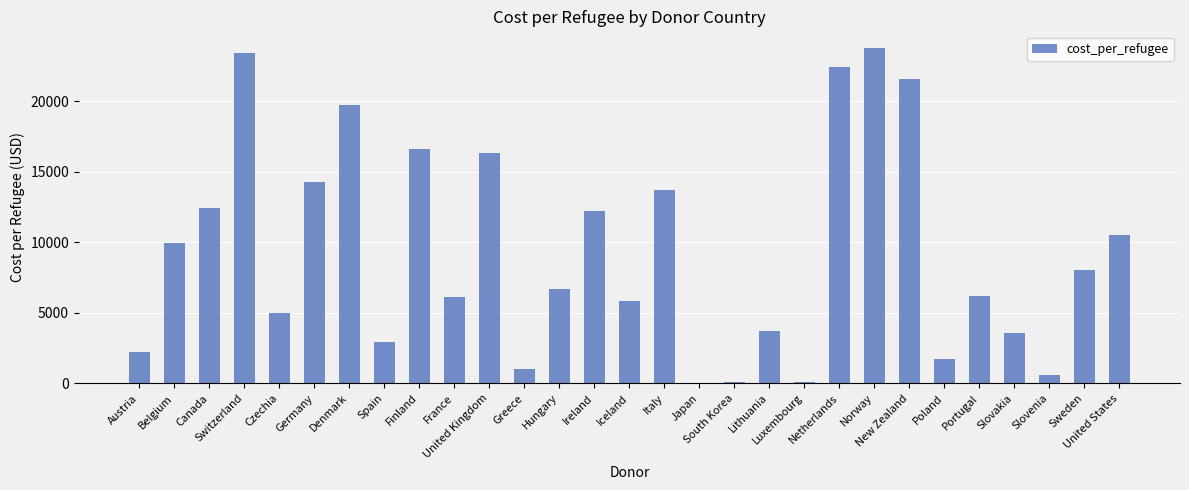

Is it true that the value at New Zealand is 11771.8?

False